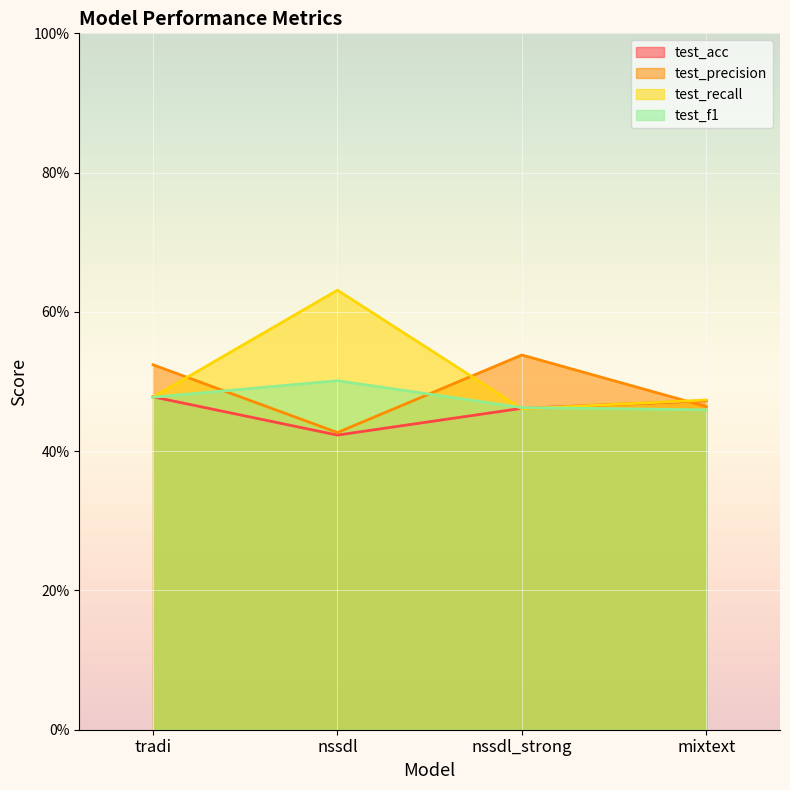

Which series ends up on top after the final intersection of test_acc and test_precision?

test_acc